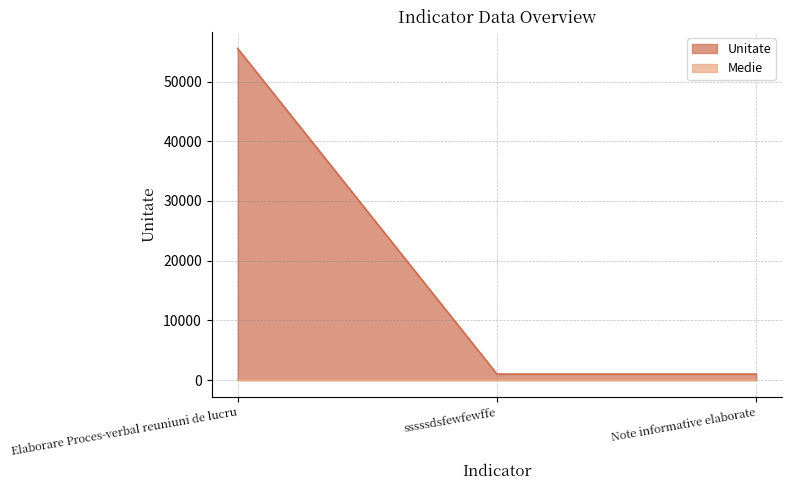

Does the chart display data point markers on the line(s)?

No